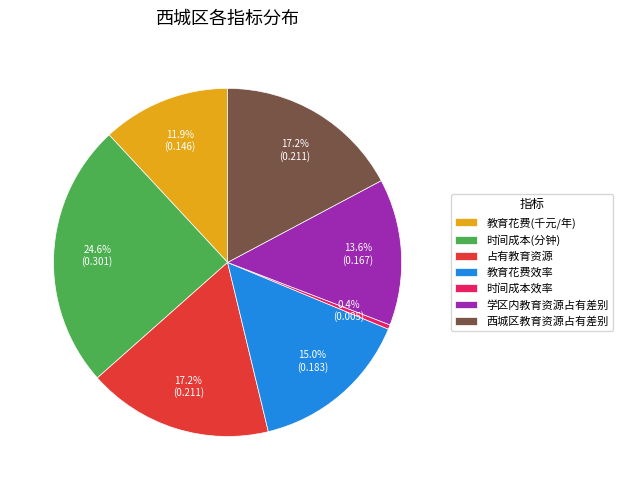

How many segments does this pie chart have?

7